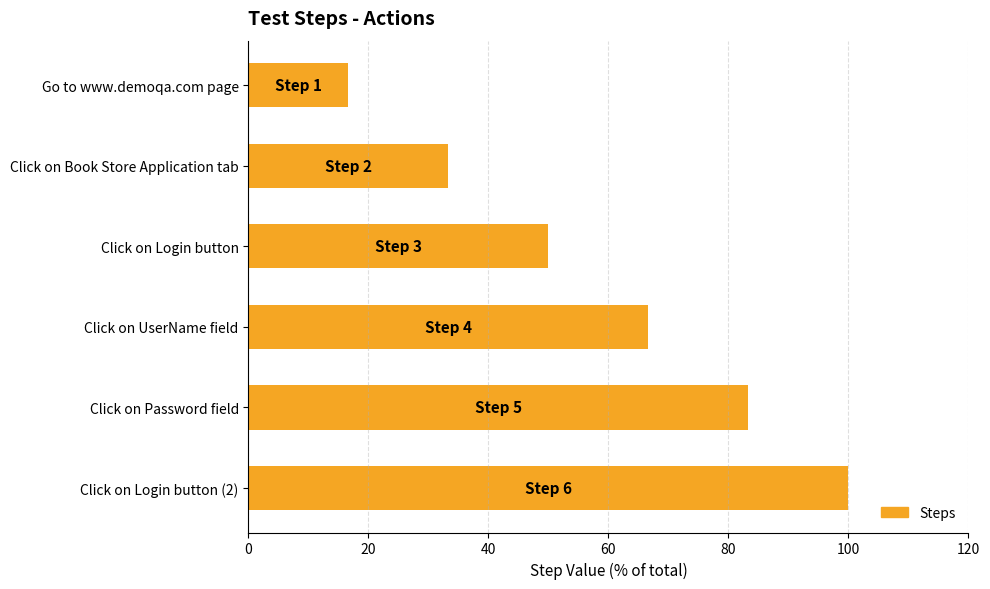

The chart shows a value of 42.1 at Click on Password field. True or false?

False